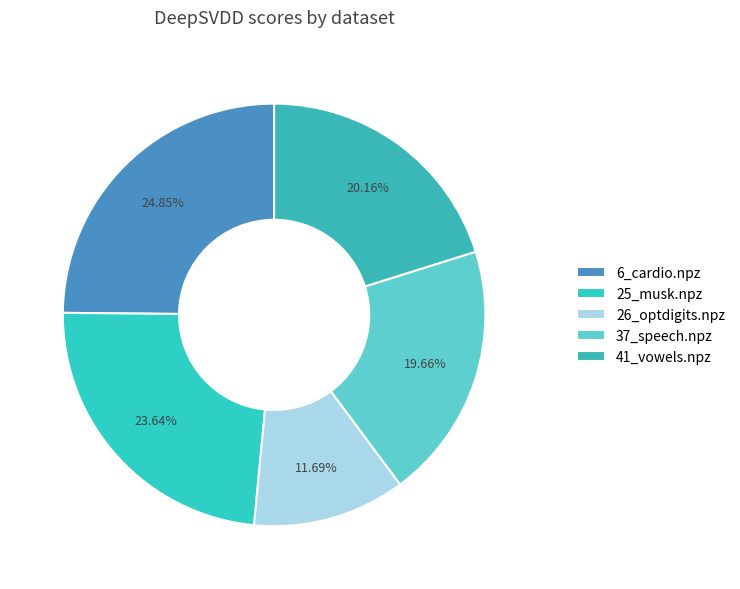

To the nearest percent, what is the difference between the largest and smallest slice percentages?

13%